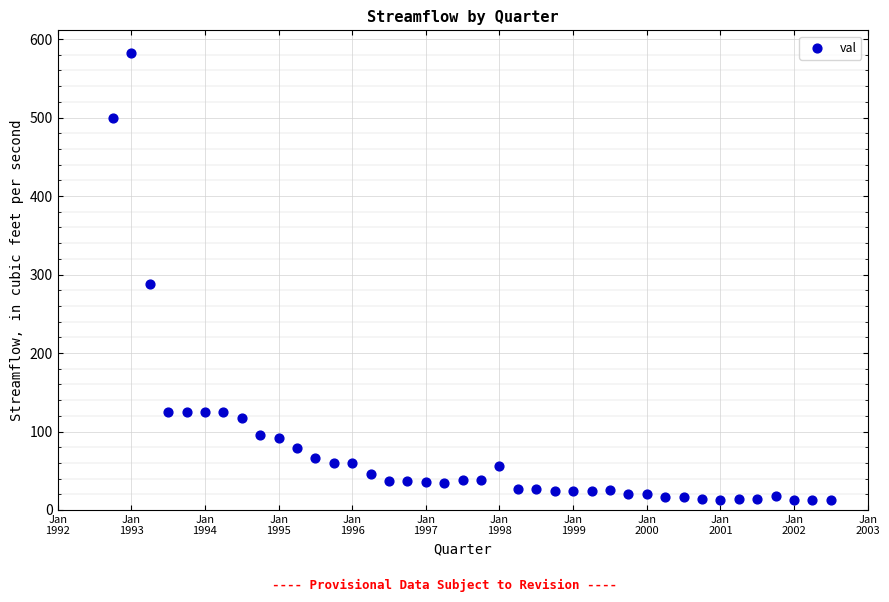

What is the range of X values (max minus min)?

9.8